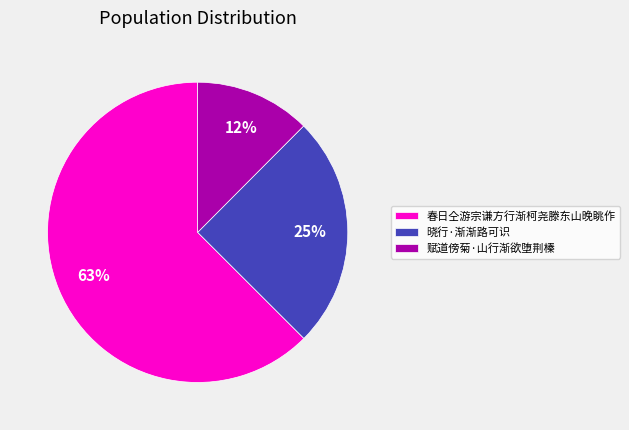

Count the number of slices in the pie.

3